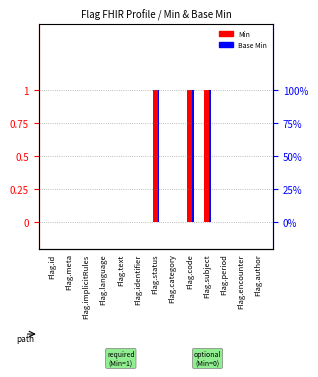

Between Flag.identifier and Flag.author, which series saw the biggest shift?

Min